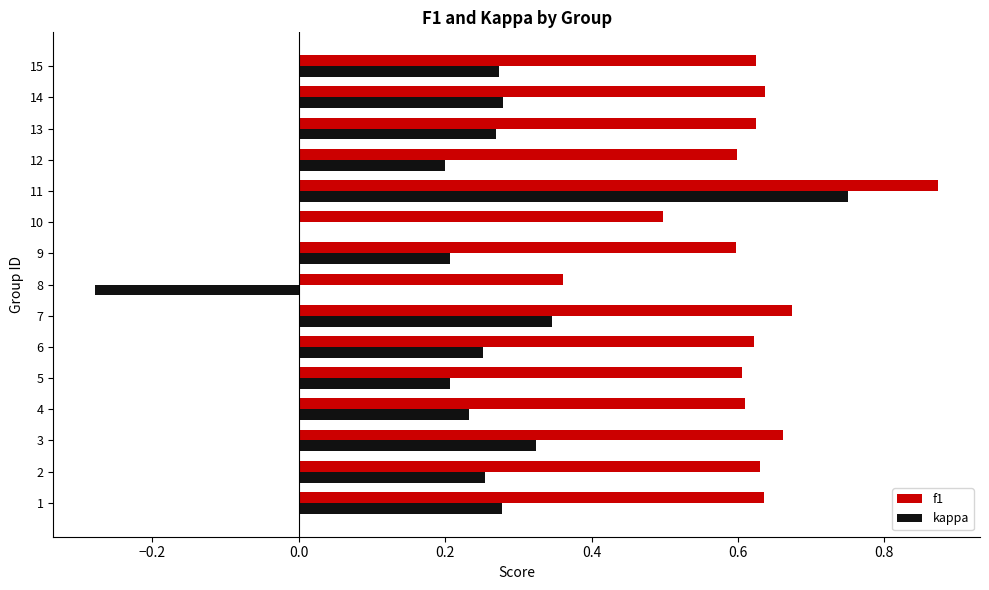

What is the sum of all kappa values?

3.6